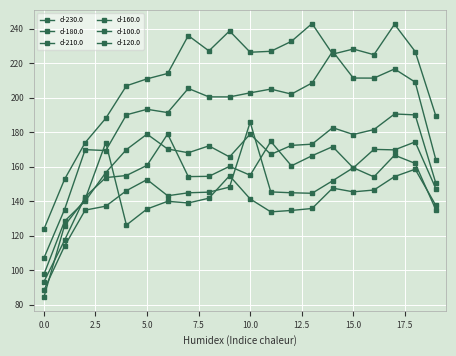

How many categories are shown in the chart?

20